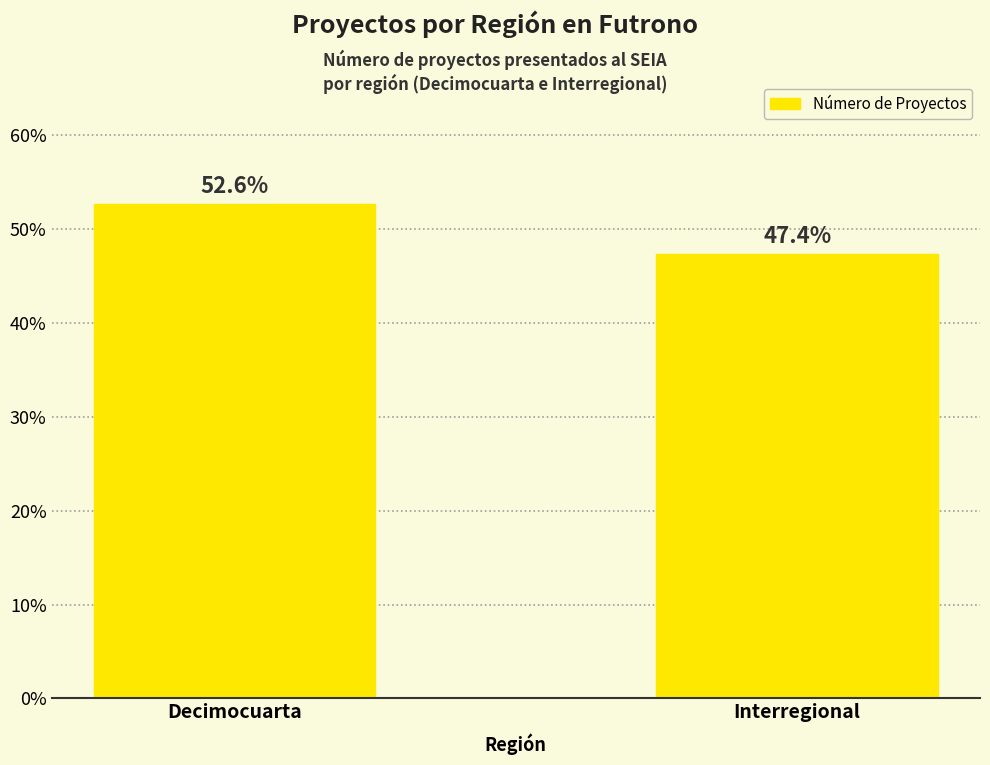

Does the chart contain any negative values?

No